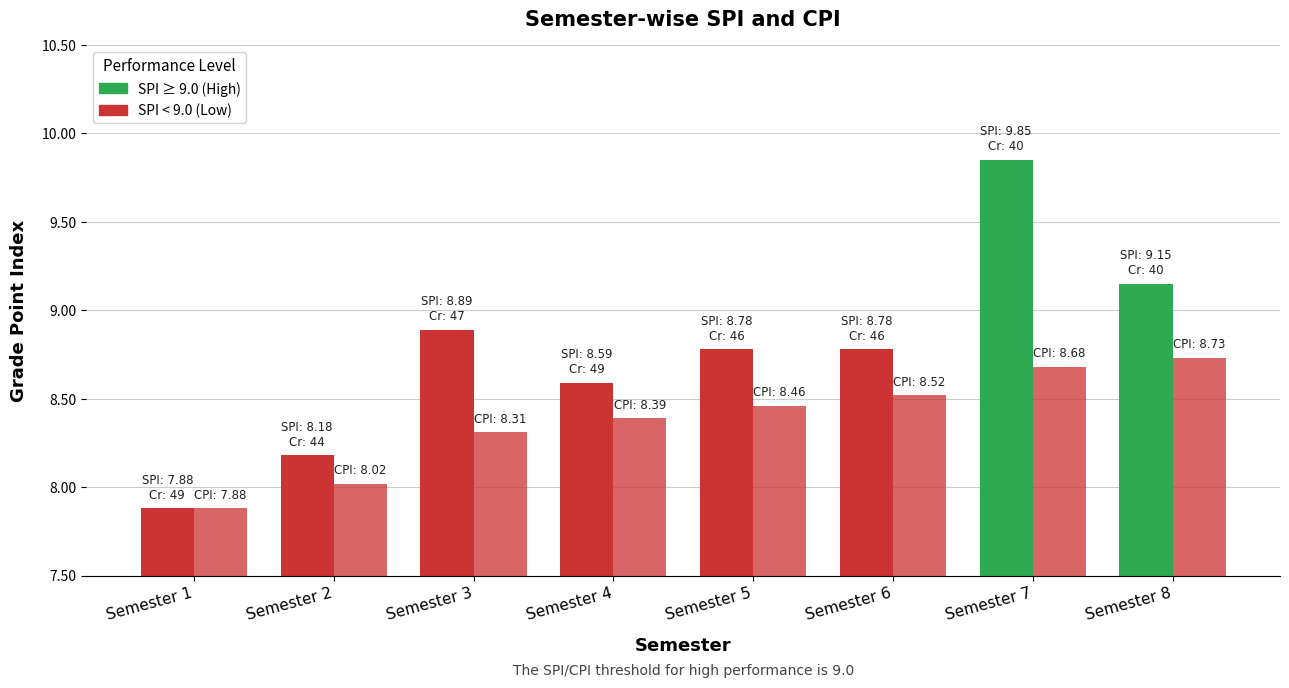

What is the value of the SPI bar at the 6th from the left?

8.8